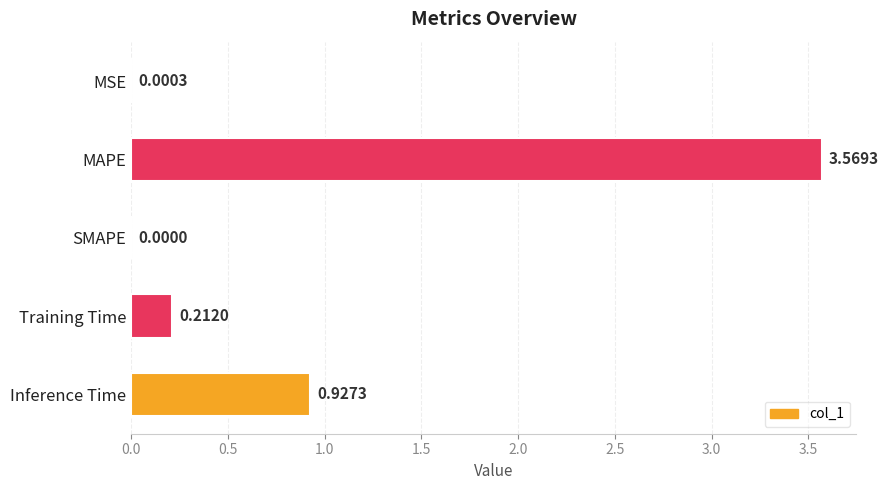

Count the number of data series in this chart.

1